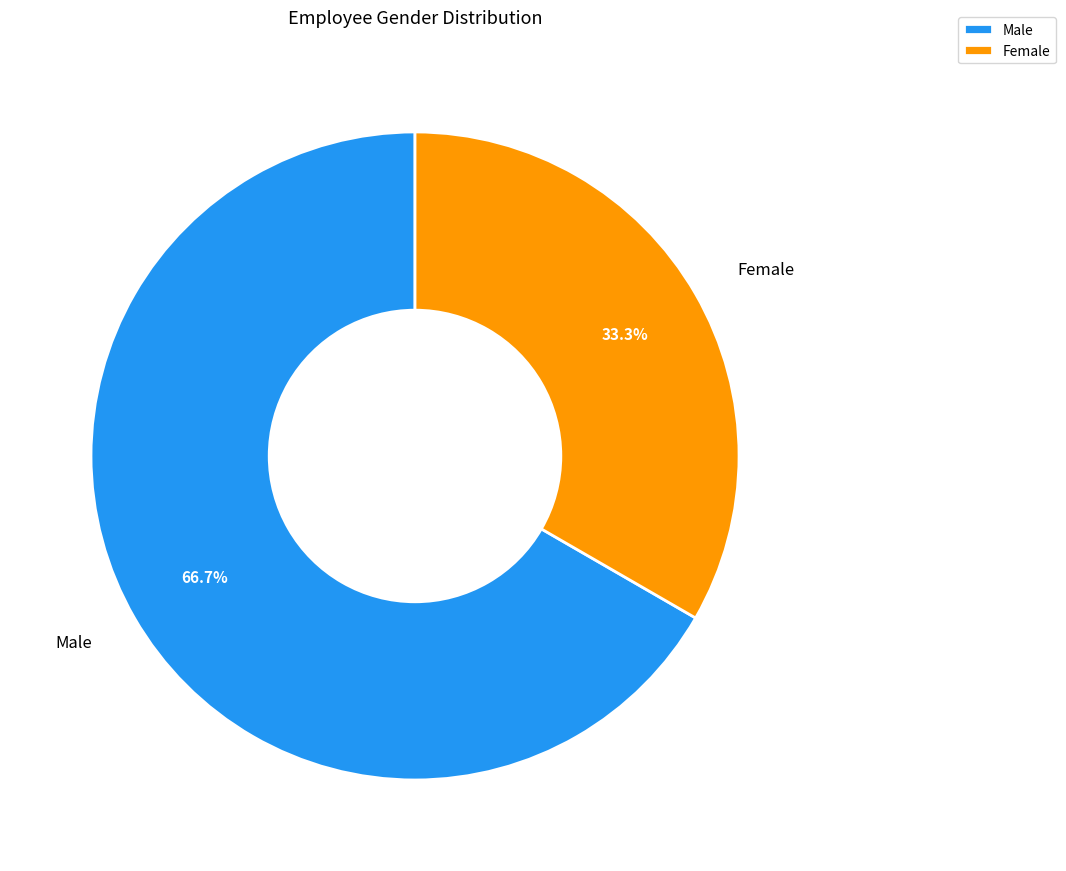

Combined, do Female and Male account for over 50%?

Yes